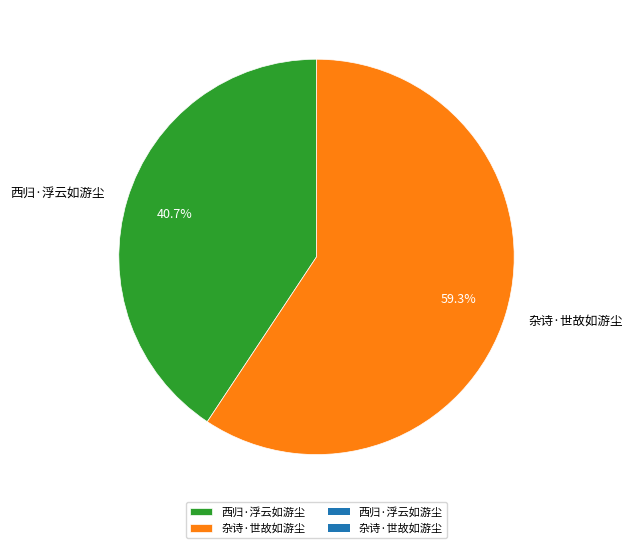

To the nearest percent, what percentage of the pie is 杂诗·世故如游尘?

59%